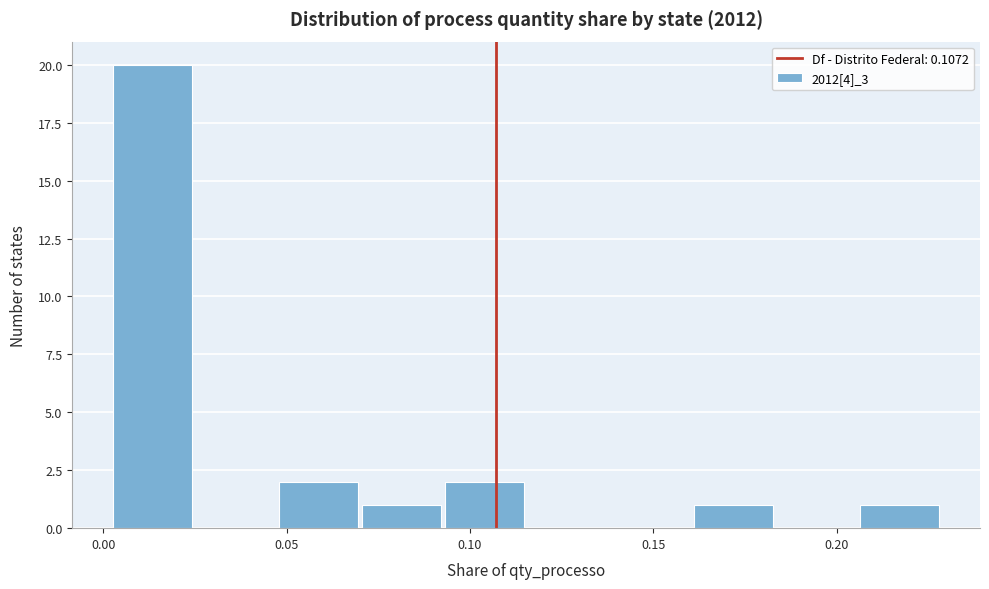

Reading left to right, transcribe this chart: for each bar, give the range it covers on the x-axis and its height. Neither the bar edges nor the heights are printed on the chart, so give them approximately, as read against the axes.

0.000 to 0.025: 20
0.025 to 0.045: 0
0.045 to 0.070: 2
0.070 to 0.095: 1
0.095 to 0.115: 2
0.115 to 0.140: 0
0.140 to 0.160: 0
0.160 to 0.185: 1
0.185 to 0.205: 0
0.205 to 0.230: 1